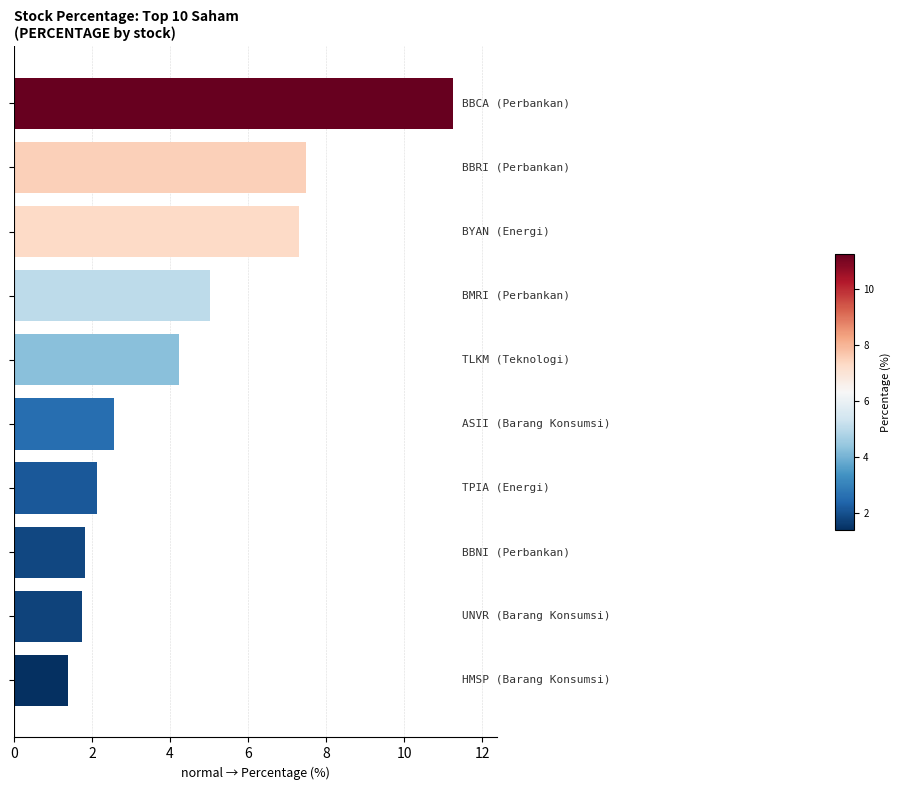

How many bars are there in total?

10